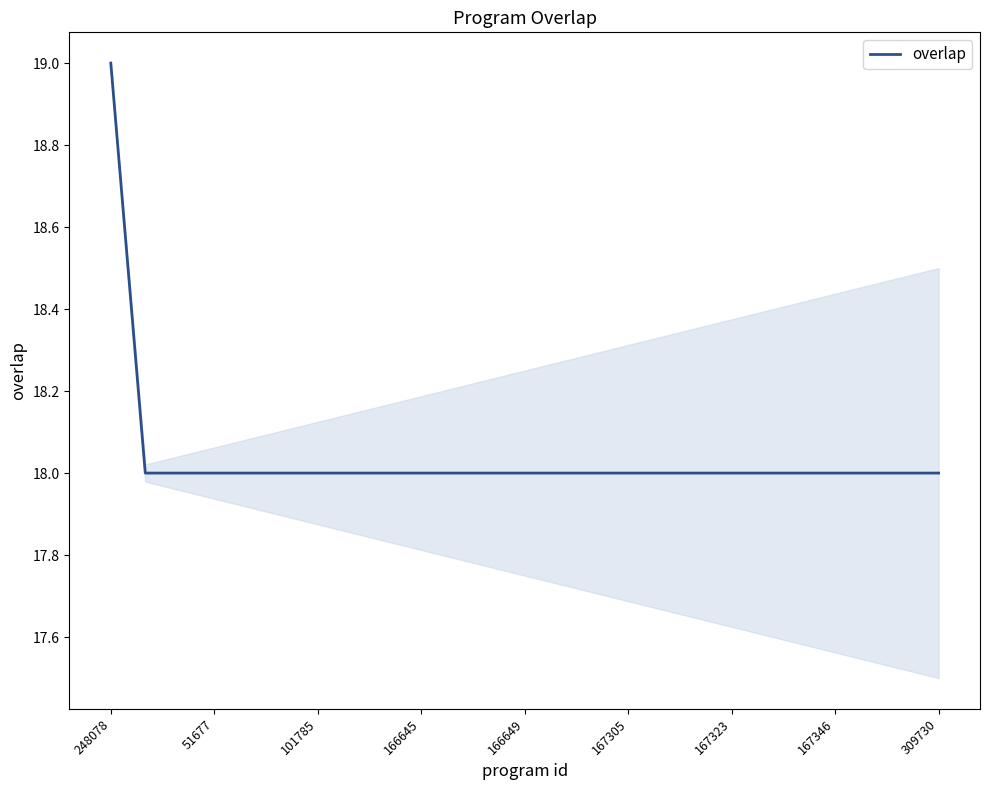

What is the minimum value shown in the chart?

18